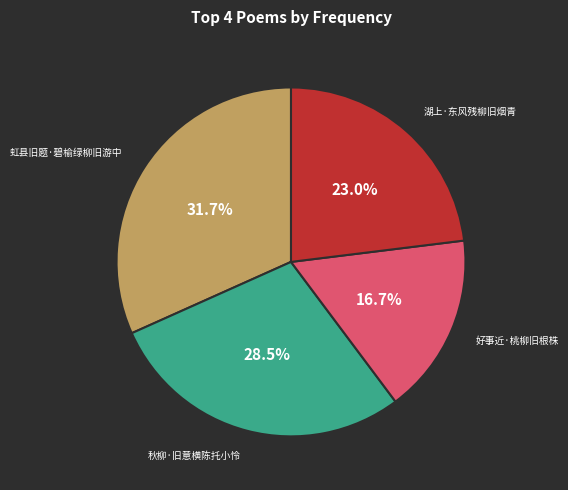

Is there a majority slice in this chart?

No